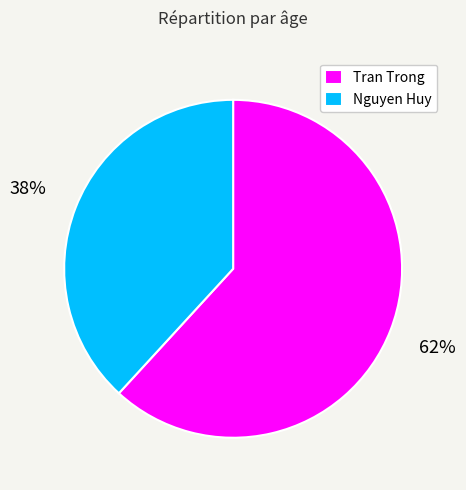

Is there a majority slice in this chart?

Yes